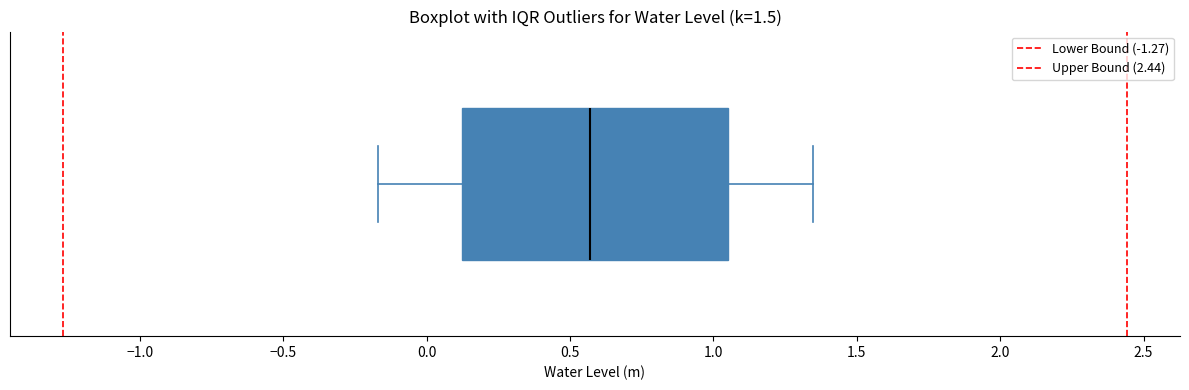

Transcribe this box plot: give where the median line is, the range the box spans, and where the two whiskers end, as read against the x-axis. The values are not printed on the chart, so give them approximately, as read against the axis.

median 0.55, box 0.10 to 1.05, whiskers -0.15 to 1.35